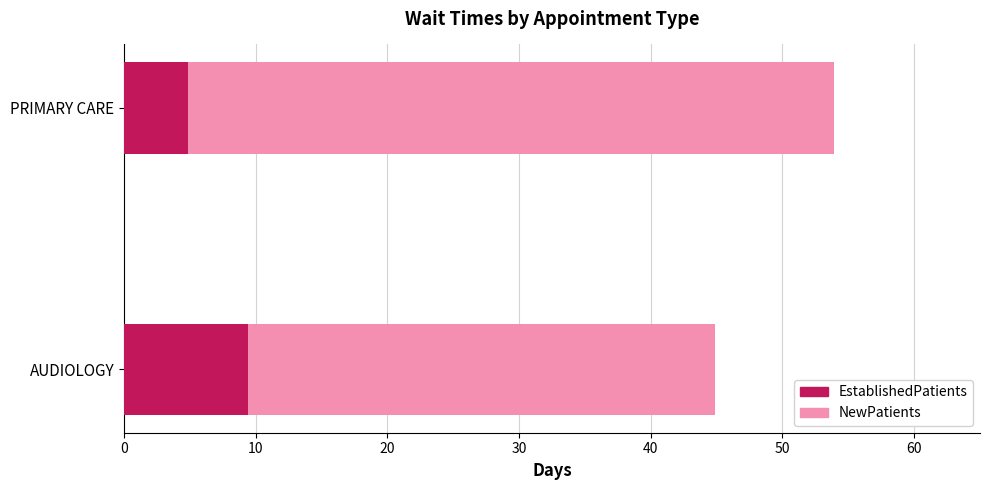

Are the bars horizontal?

Yes